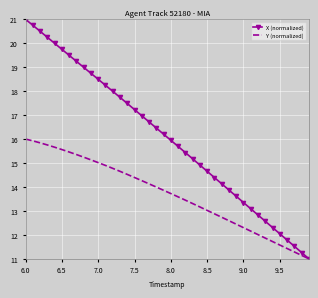

Rank the series by their maximum value, from lowest to highest.

Y (normalized), X (normalized)